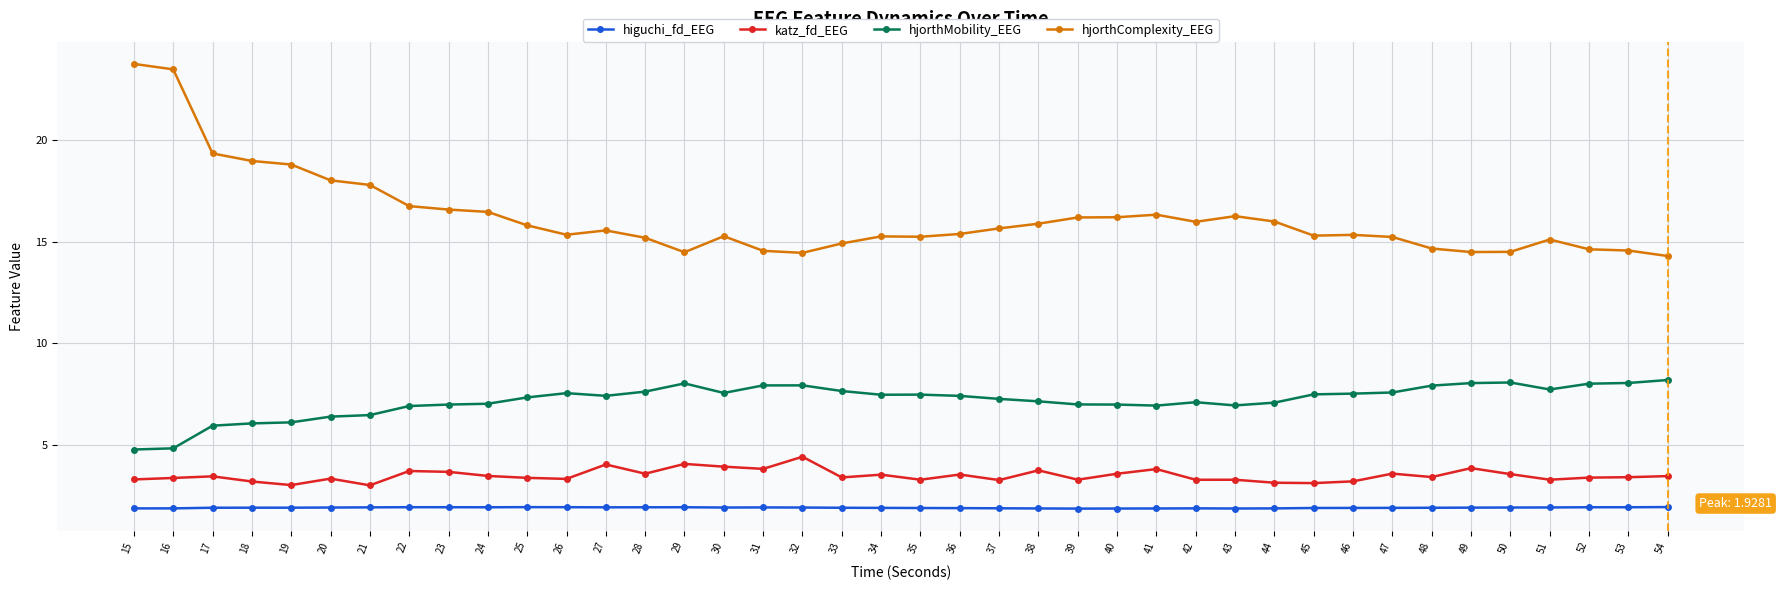

What is the minimum value for hjorthMobility_EEG?

4.8